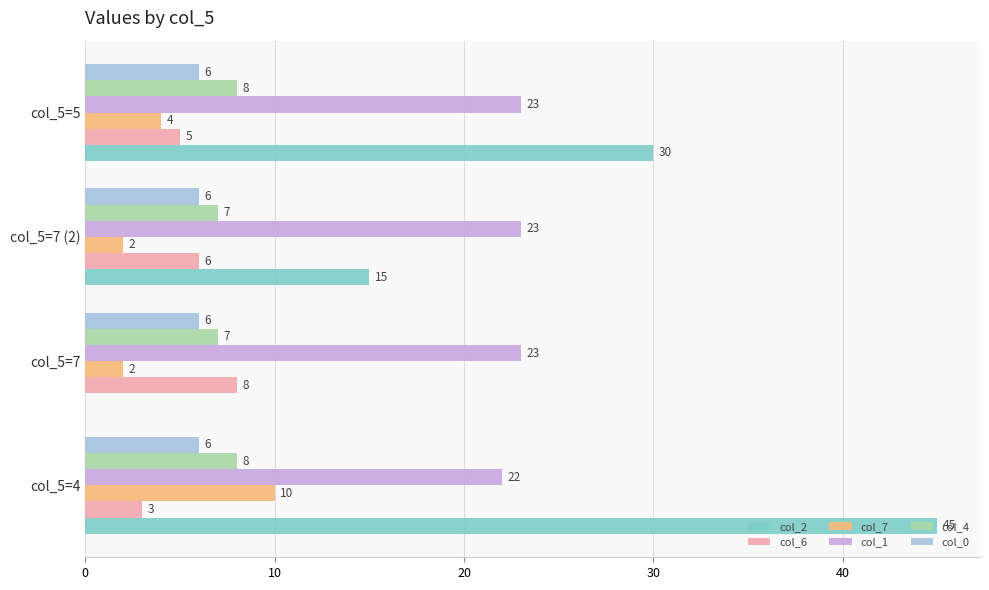

Is the value of col_2 at col_5=7 greater than the value of col_0 at col_5=7 (2)?

No